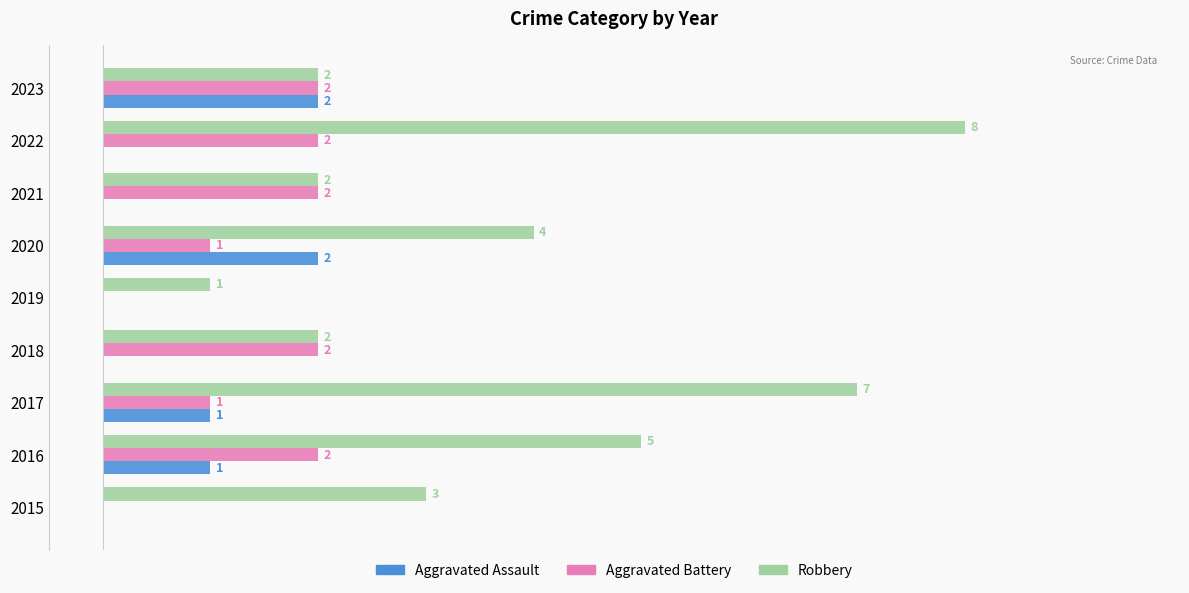

Which series has the largest total across all categories?

Robbery